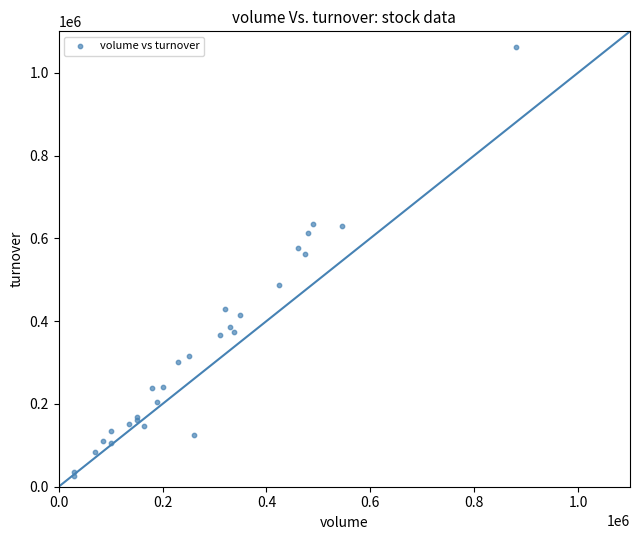

What Y value in the scatter plot is closest to 544560?

562870